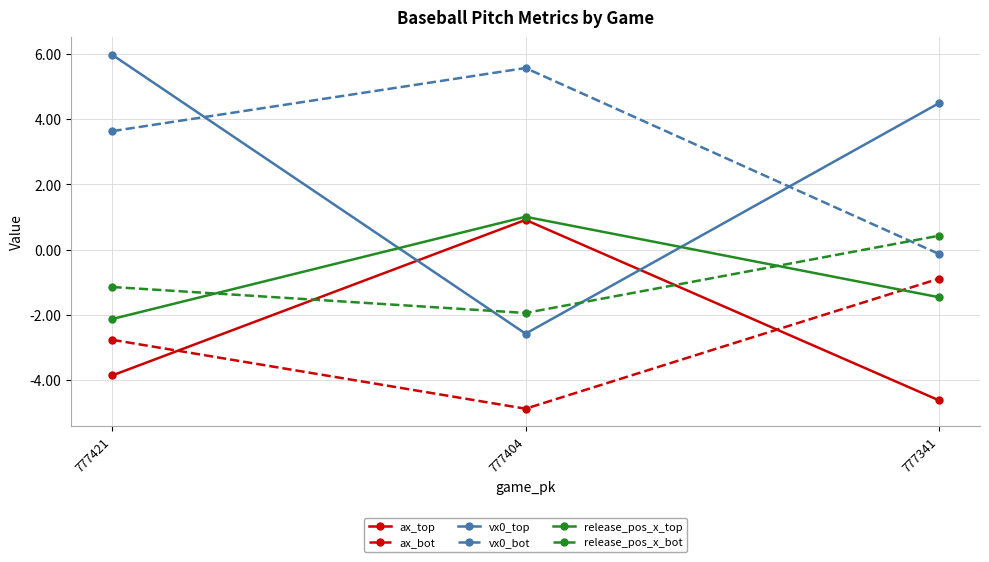

Which category has the highest value in the vx0_bot series?

777404